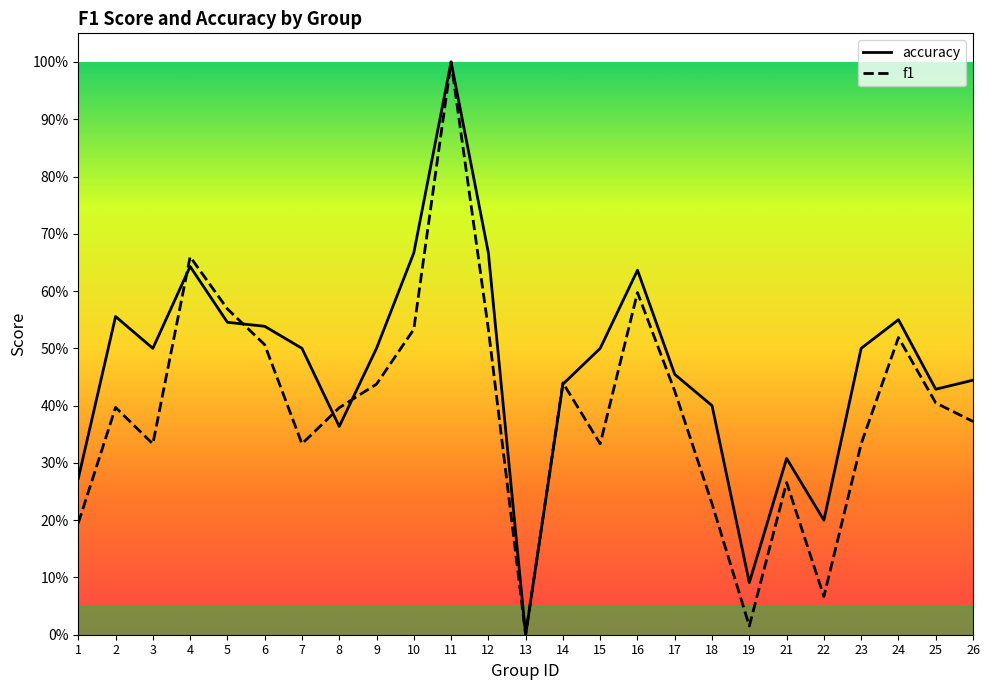

Count the number of data series in this chart.

2